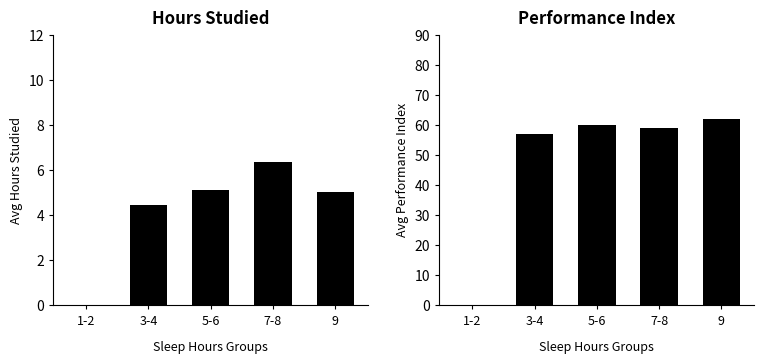

Are the bars grouped side by side (vs. stacked)?

Yes